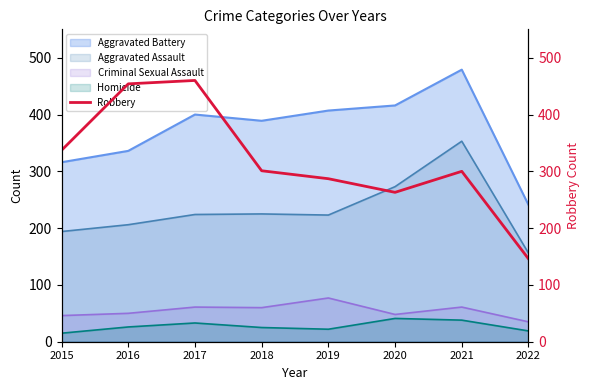

True or false: Aggravated Battery and Aggravated Assault cross at least once.

False